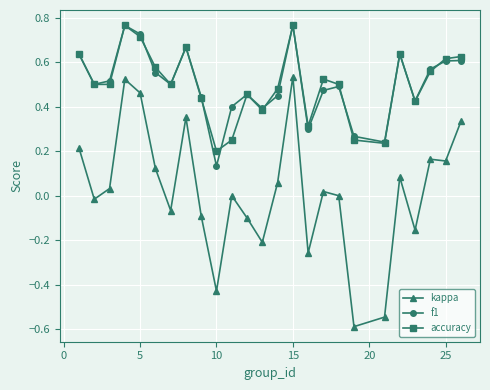

How many f1 values are between 0 and 1?

25